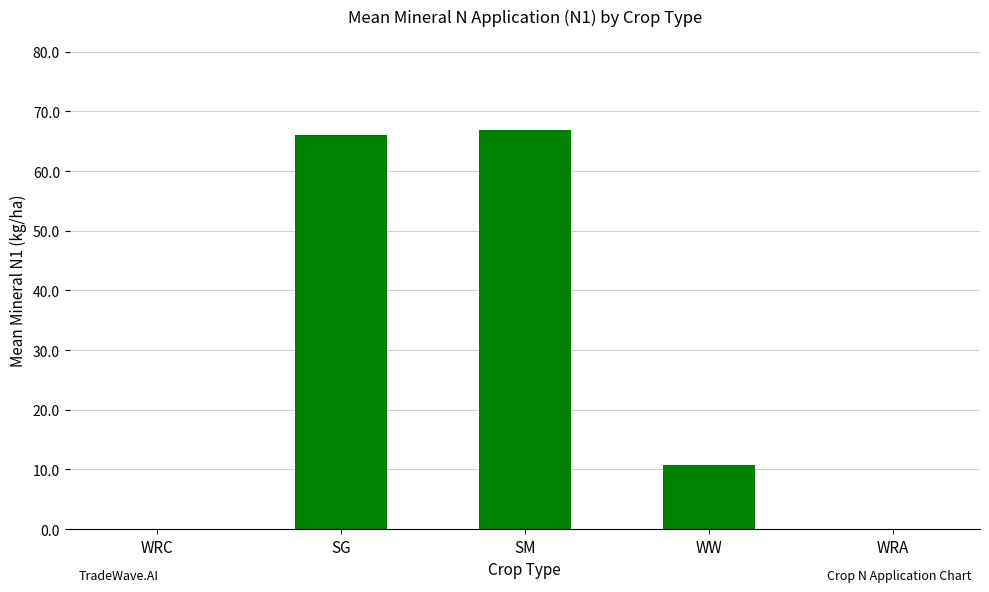

What is the change in value from WW to WRA?

-10.7